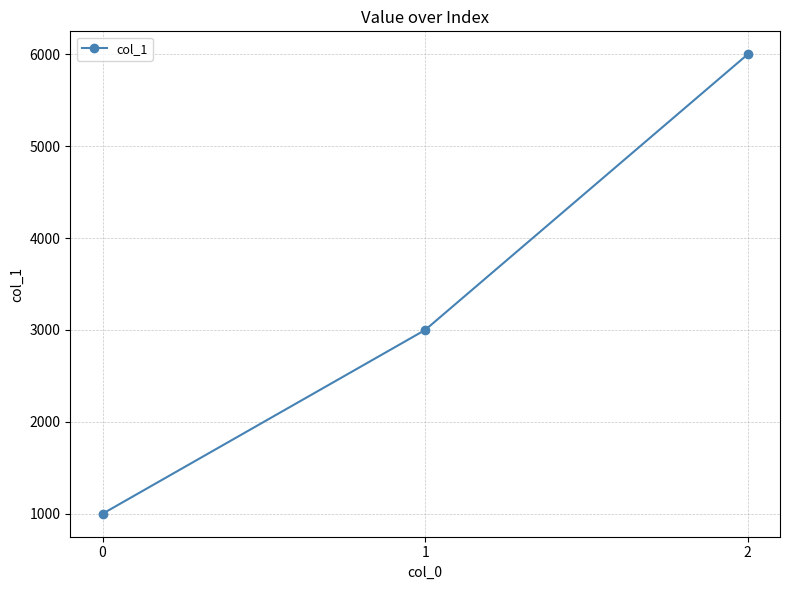

True or false: the data shows 6000 at 2.

True